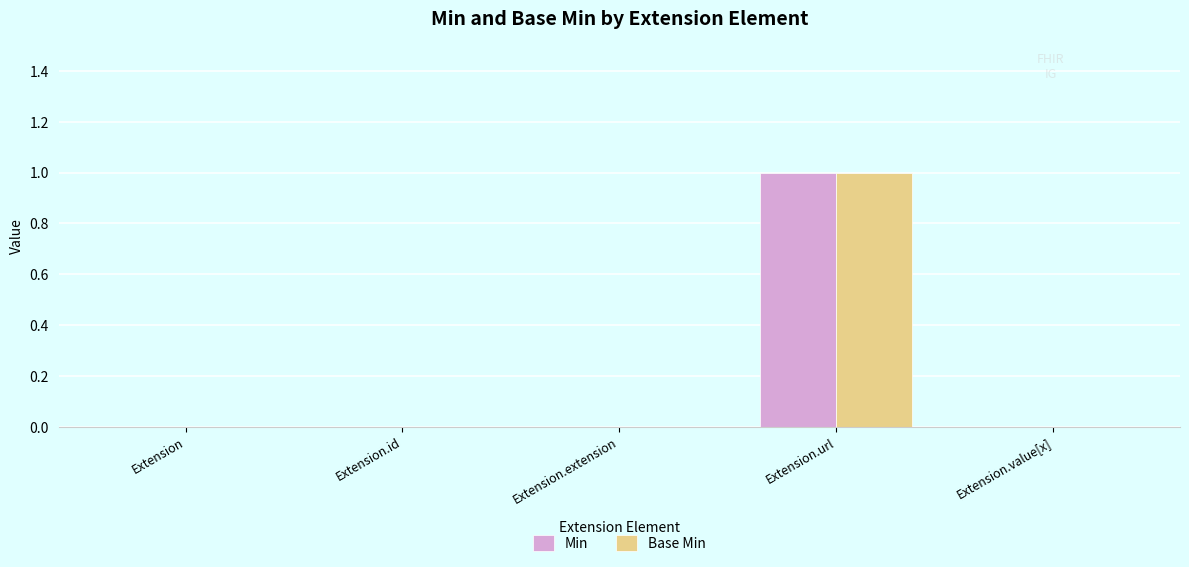

At which label does Base Min reach its peak?

Extension.url